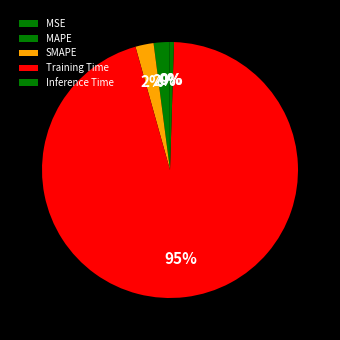

Which category has the biggest portion of the pie?

Training Time